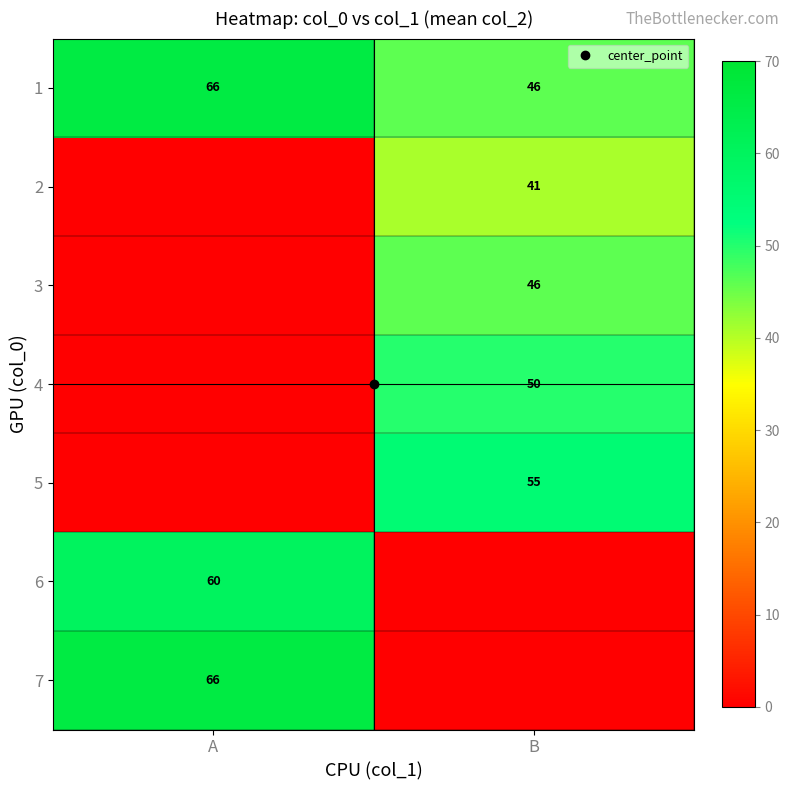

What is the spread (max minus min) of values at B?

55